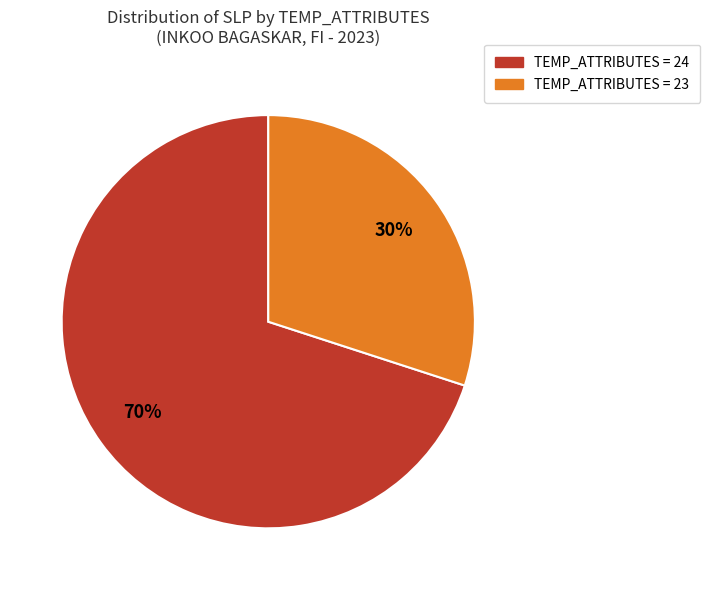

To the nearest percent, what is the average slice percentage?

50%